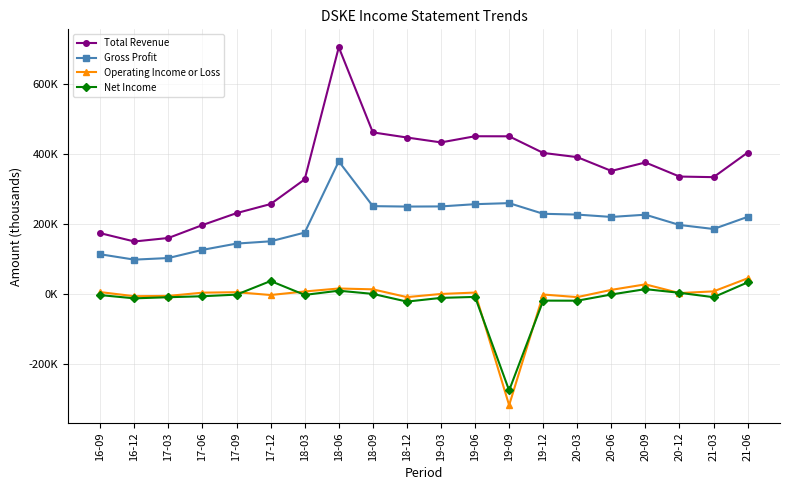

Which series ends up on top after the final intersection of Operating Income or Loss and Net Income?

Operating Income or Loss